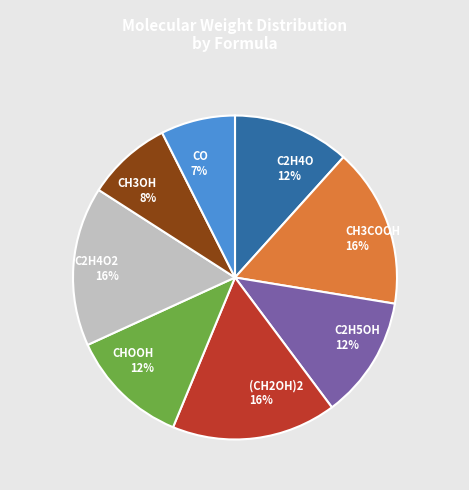

To the nearest percent, what percentage of the pie is CH3OH?

8%